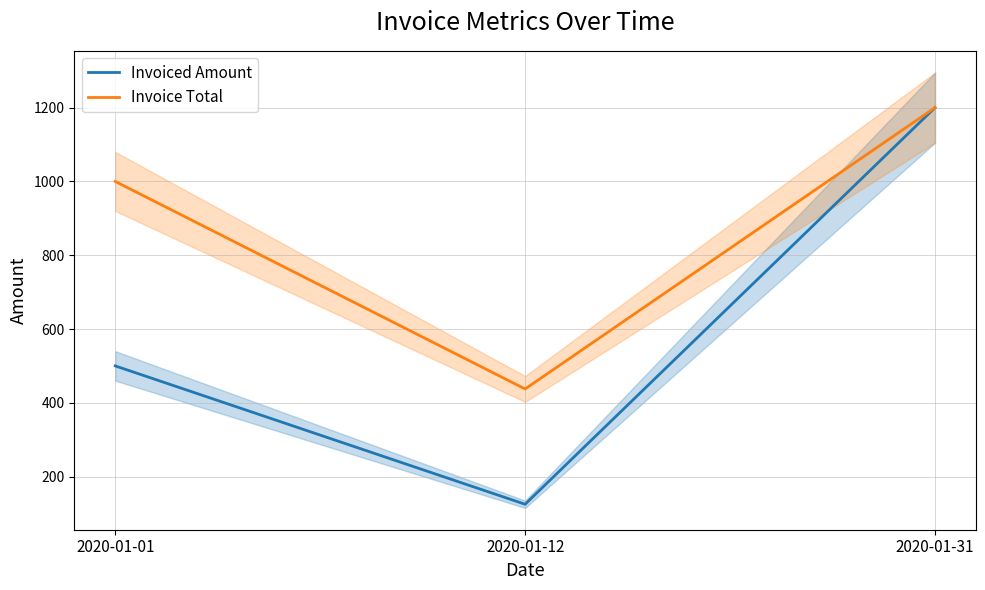

Which has a higher value, 2020-01-12 or 2020-01-31?

2020-01-31